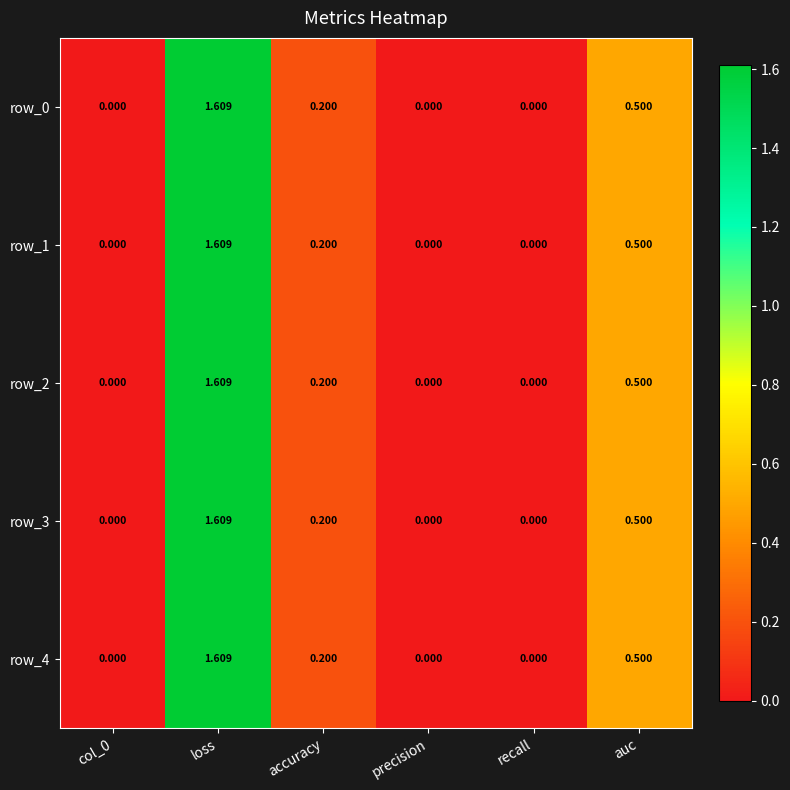

The row_4 series shows 0.0 at precision. True or false?

True